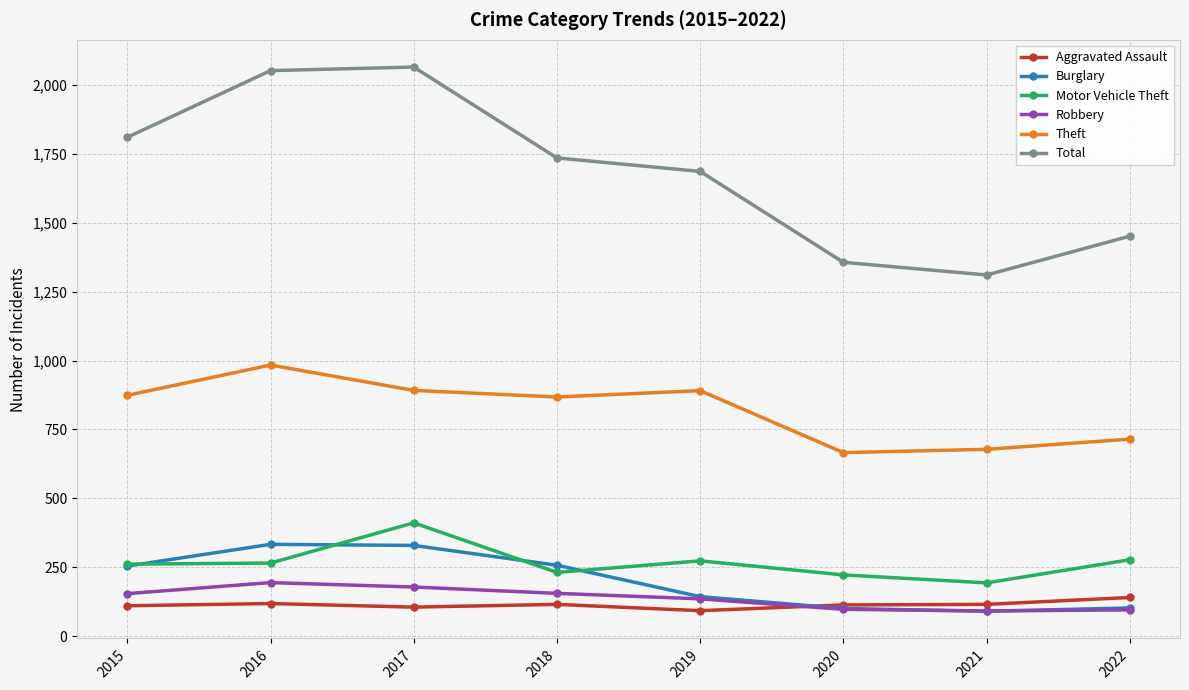

Which series has the largest total across all categories?

Total